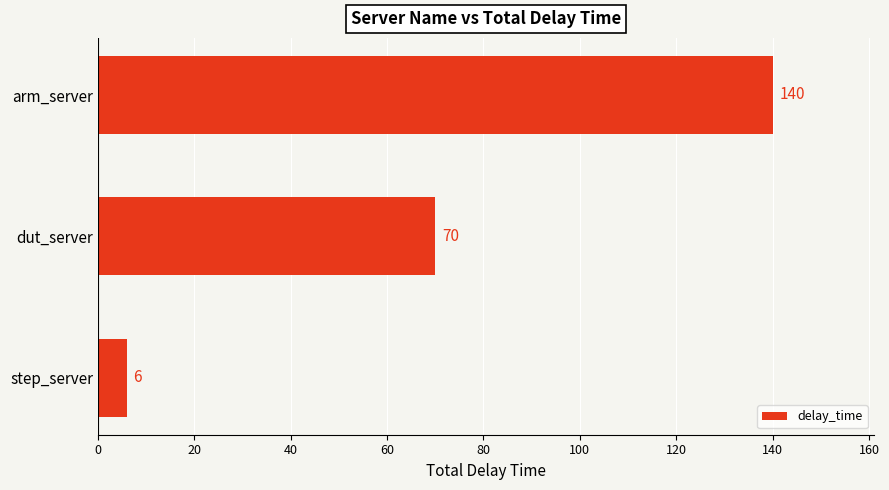

What position from the top is step_server?

3